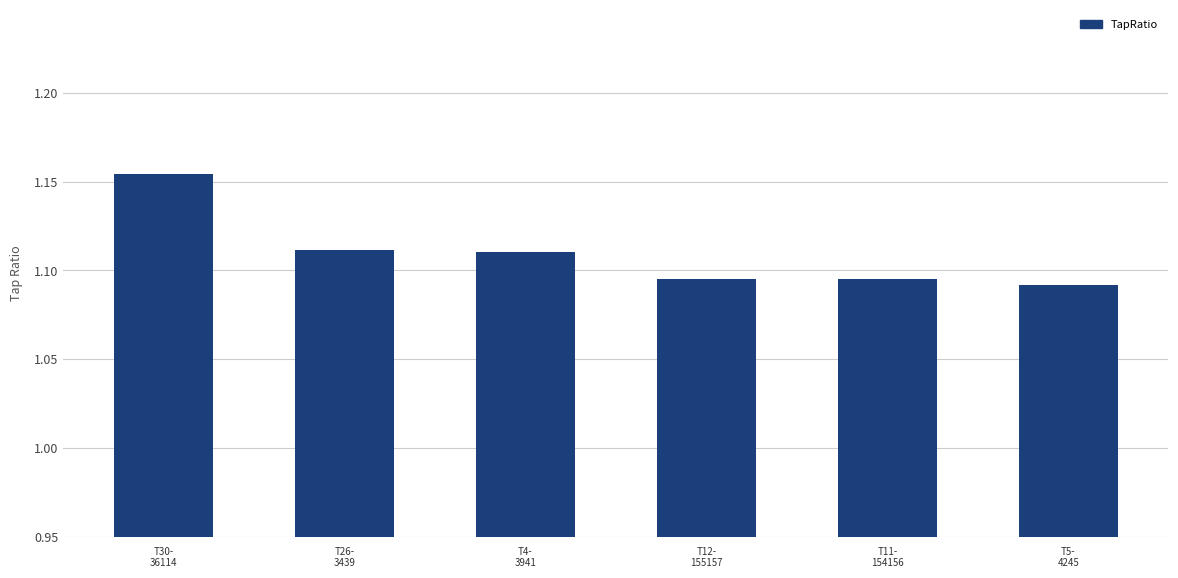

What is the label of the 4th bar from the left?

T12-
155157